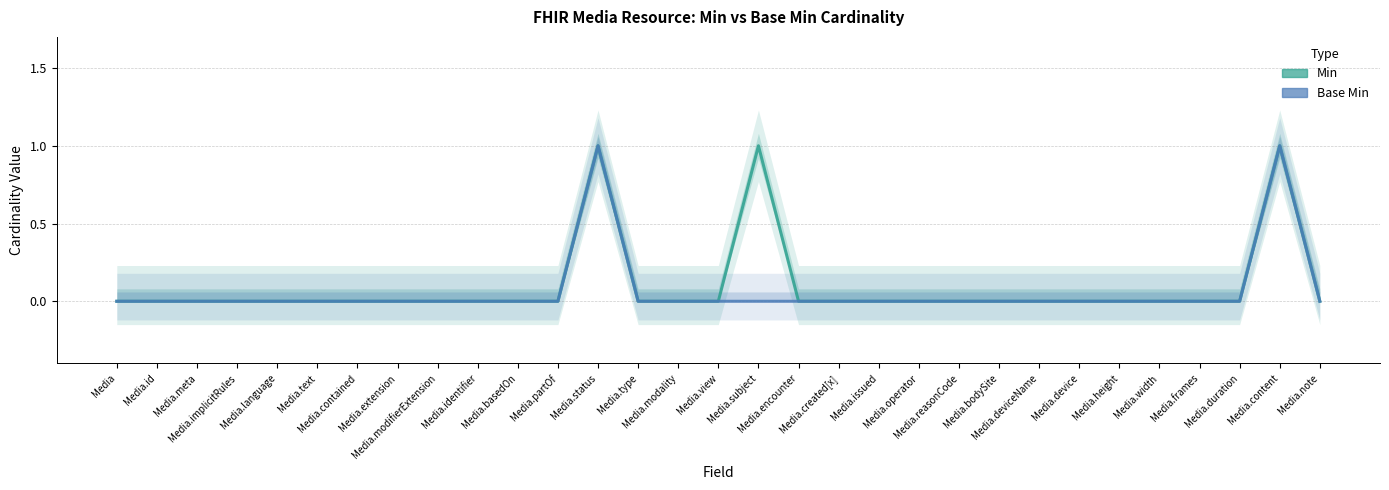

Between Media.id and Media.operator, which series saw the biggest shift?

Min